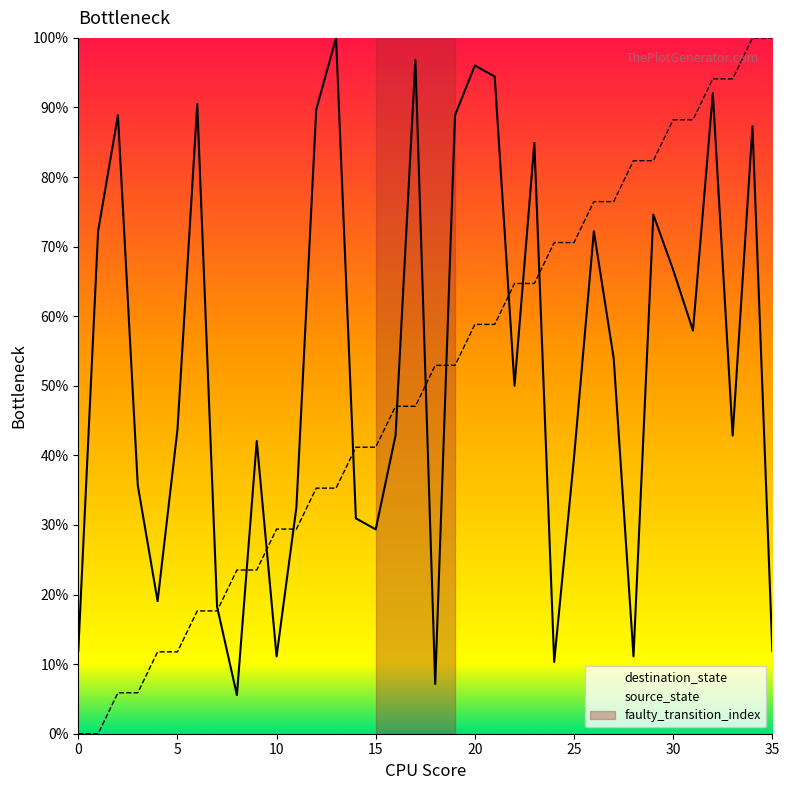

List the series in order of their overall mean, highest first.

destination_state, source_state